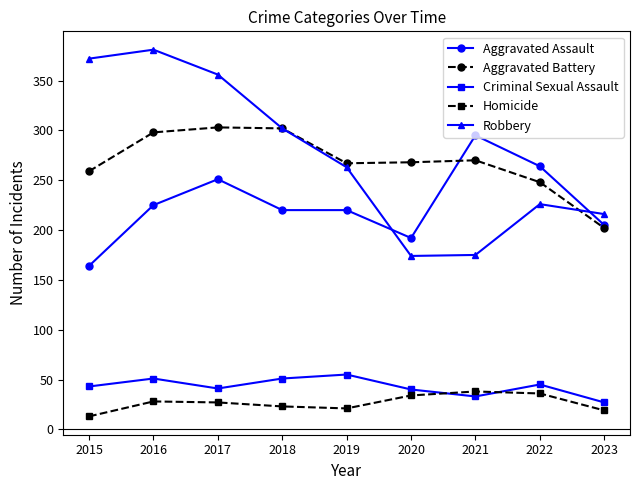

What is the difference between the maximum and minimum values in the Aggravated Assault series?

131